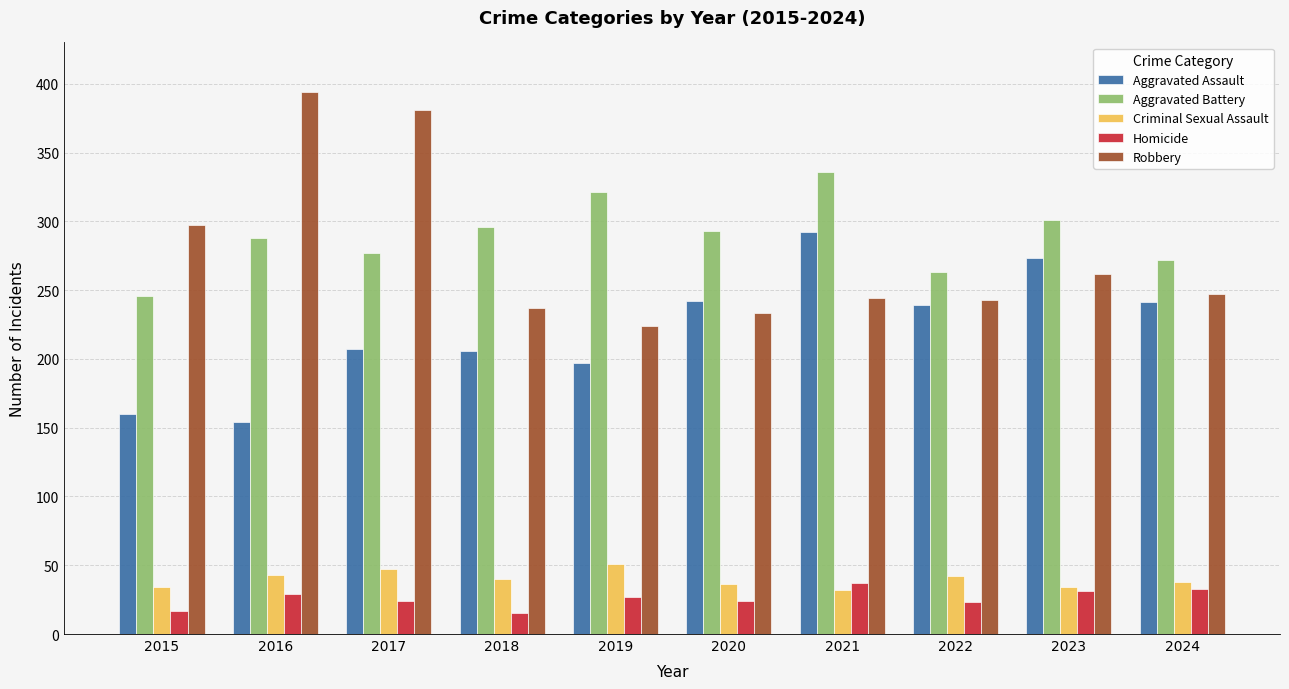

Count the number of data series in this chart.

5